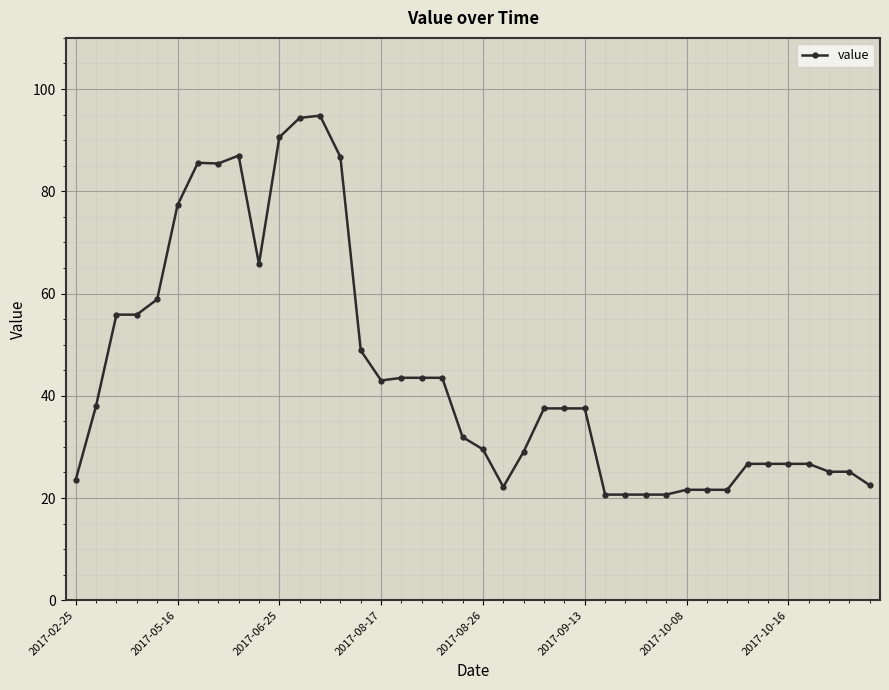

What is the minimum value shown in the chart?

20.7